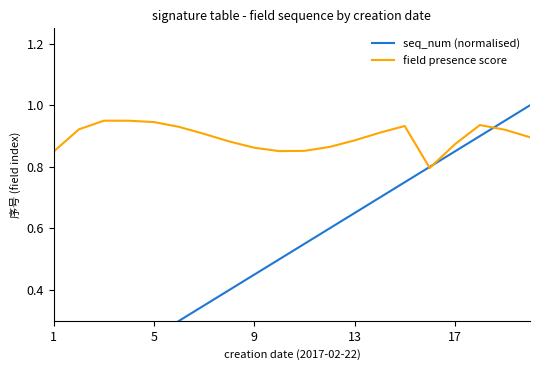

What is the average value of the seq_num (normalised) series?

0.5